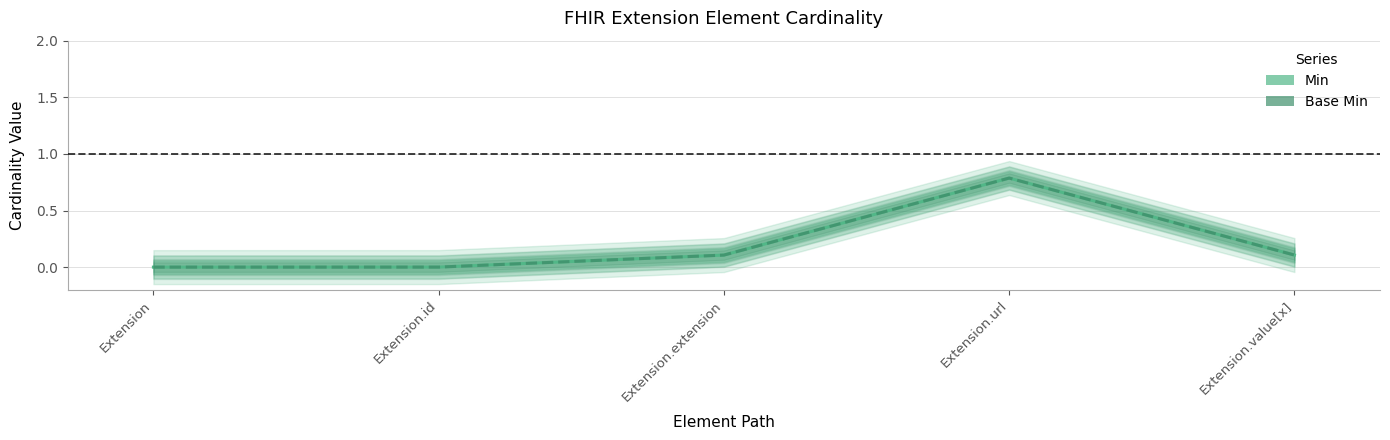

What is the highest value of the Min series?

0.8